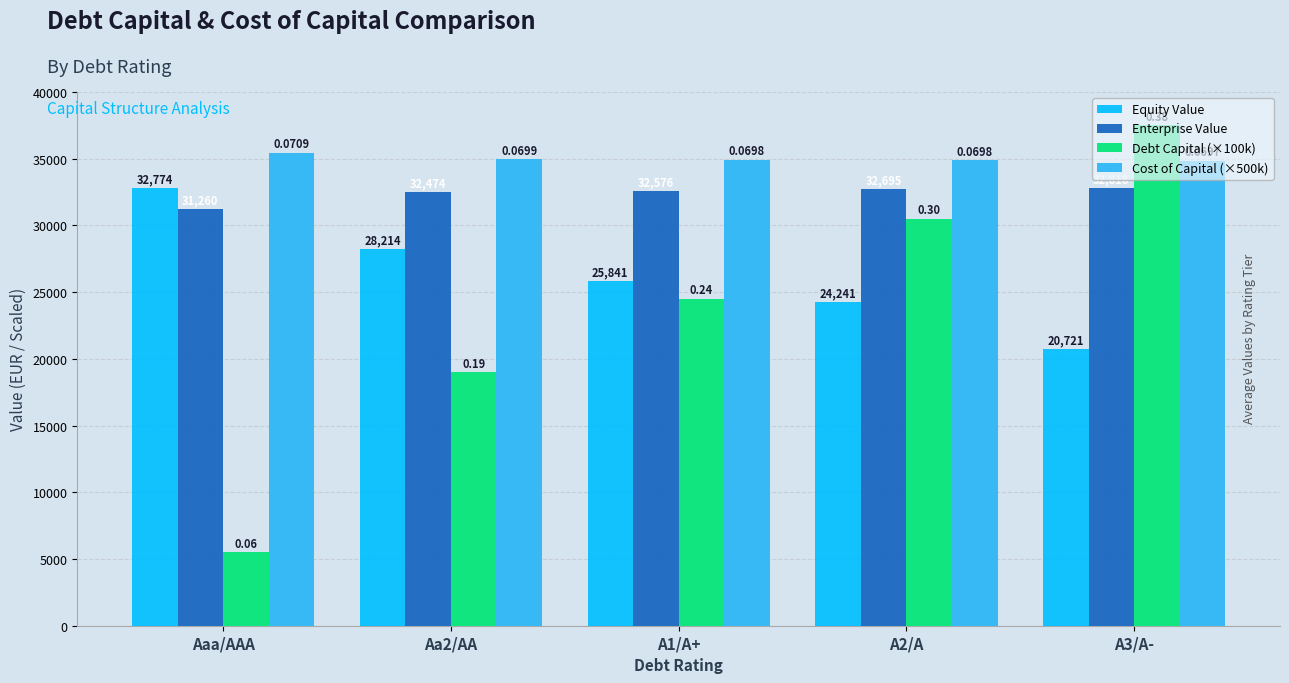

Where does the Equity Value series first go above 25840?

Aaa/AAA